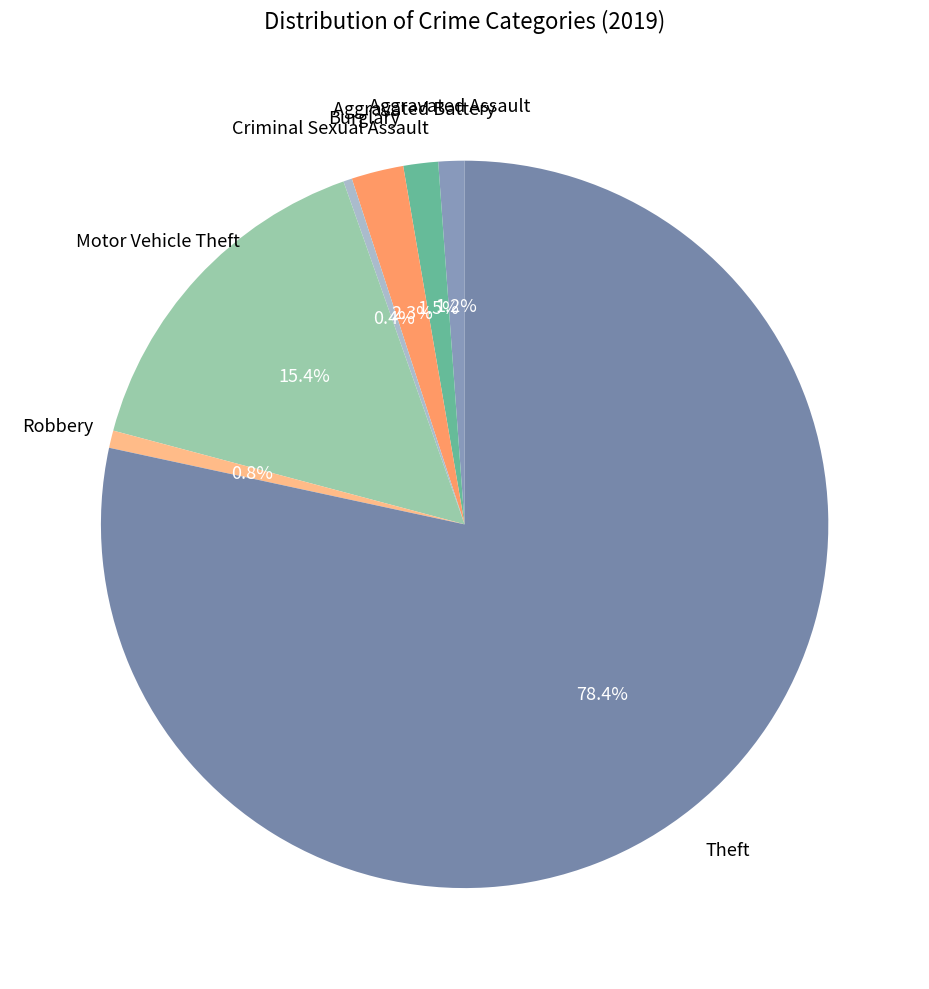

Which slice is the smallest?

Criminal Sexual Assault